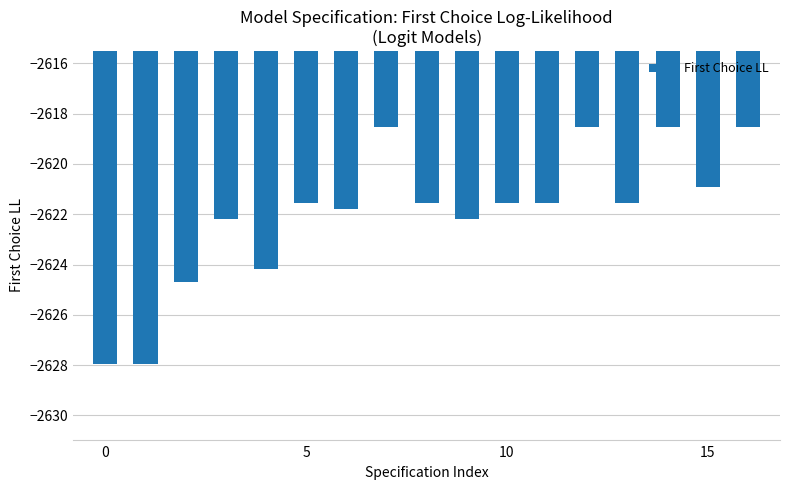

Reading left to right, transcribe all the data shown in this chart.

-2628.0	-2628.0	-2624.7	-2622.2	-2624.2	-2621.6	-2621.8	-2618.5	-2621.6	-2622.2	-2621.6	-2621.6	-2618.5	-2621.6	-2618.5	-2620.9	-2618.5